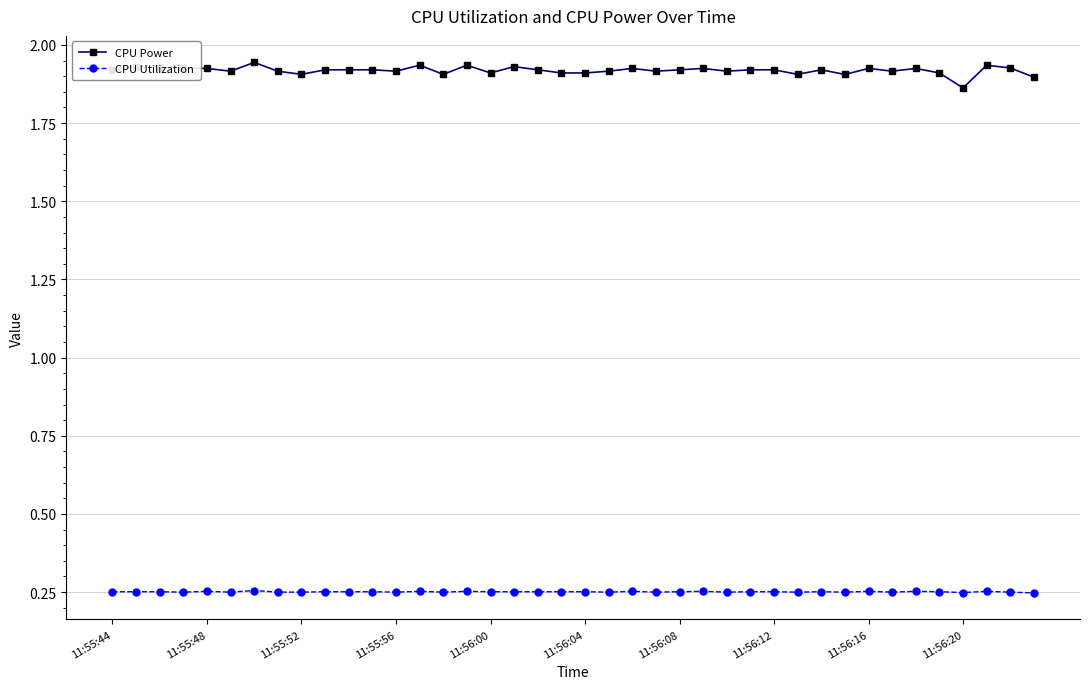

Which series has the widest spread of values?

CPU Power